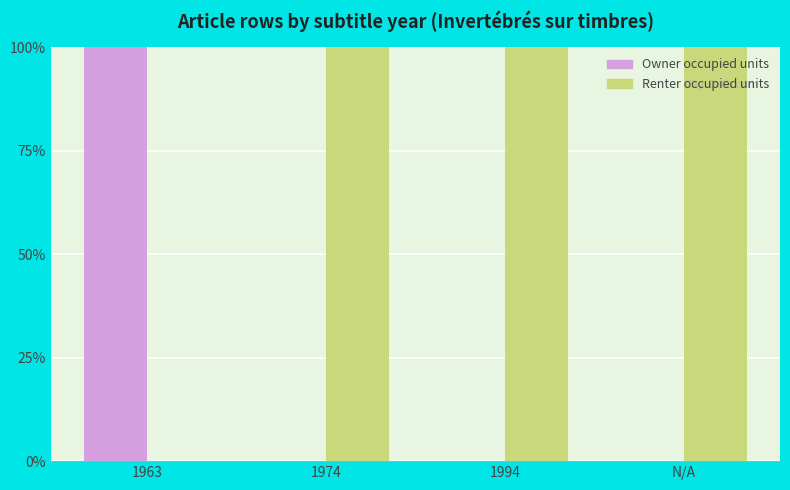

The value of Renter occupied units at N/A is 100. True or false?

True